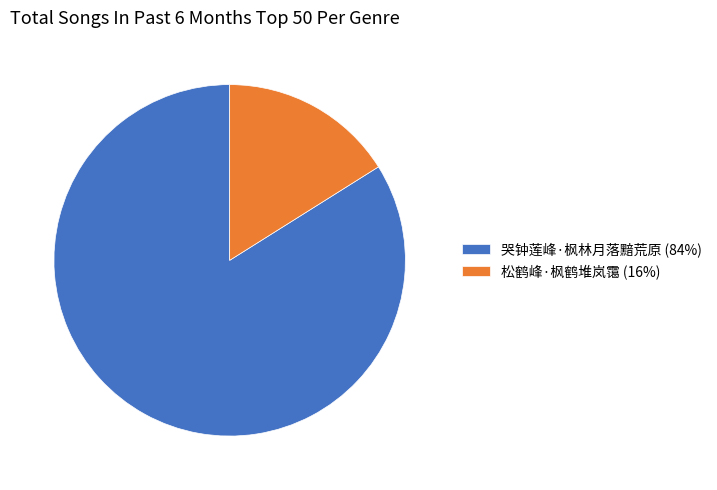

What is the ratio of the value at 松鹤峰·枫鹤堆岚霭 to the value at 哭钟莲峰·枫林月落黯荒原?

0.2